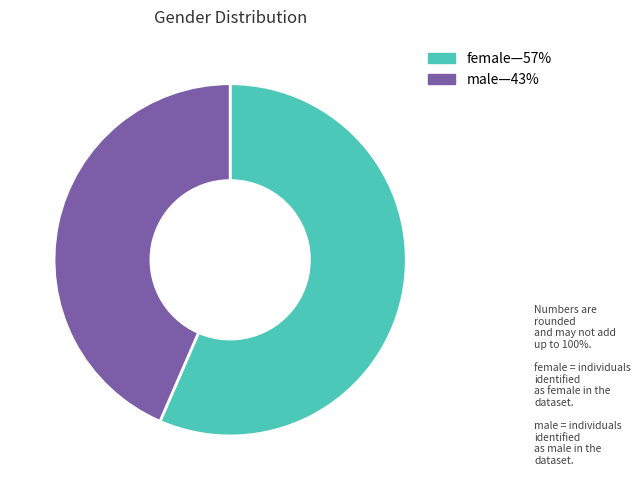

Is there a majority slice in this chart?

Yes